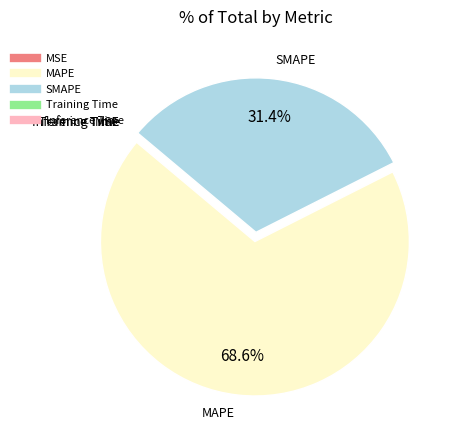

What is the largest slice in the pie chart?

MAPE